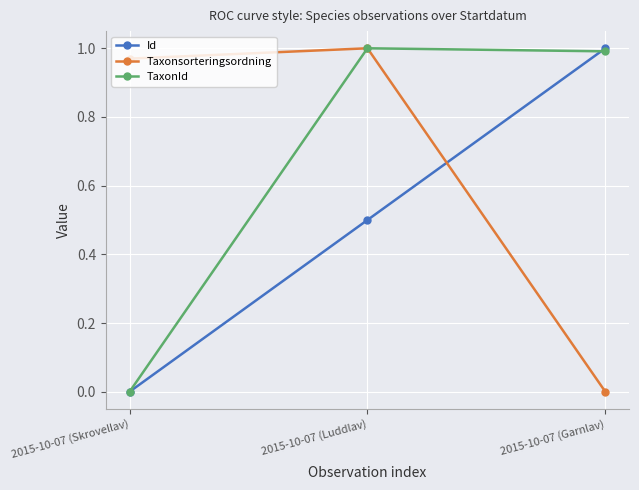

At how many categories does at least one series exceed 0?

3